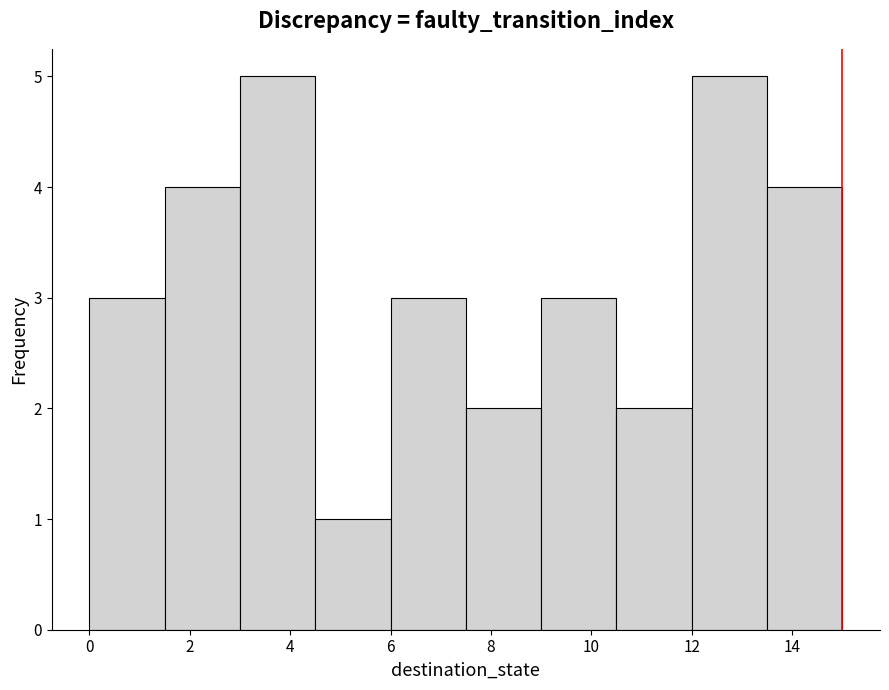

What is the height of the bar covering 7.5 to 9.0 on the x-axis? Neither the bar edges nor the heights are printed on the chart, so give them approximately, as read against the axes.

2